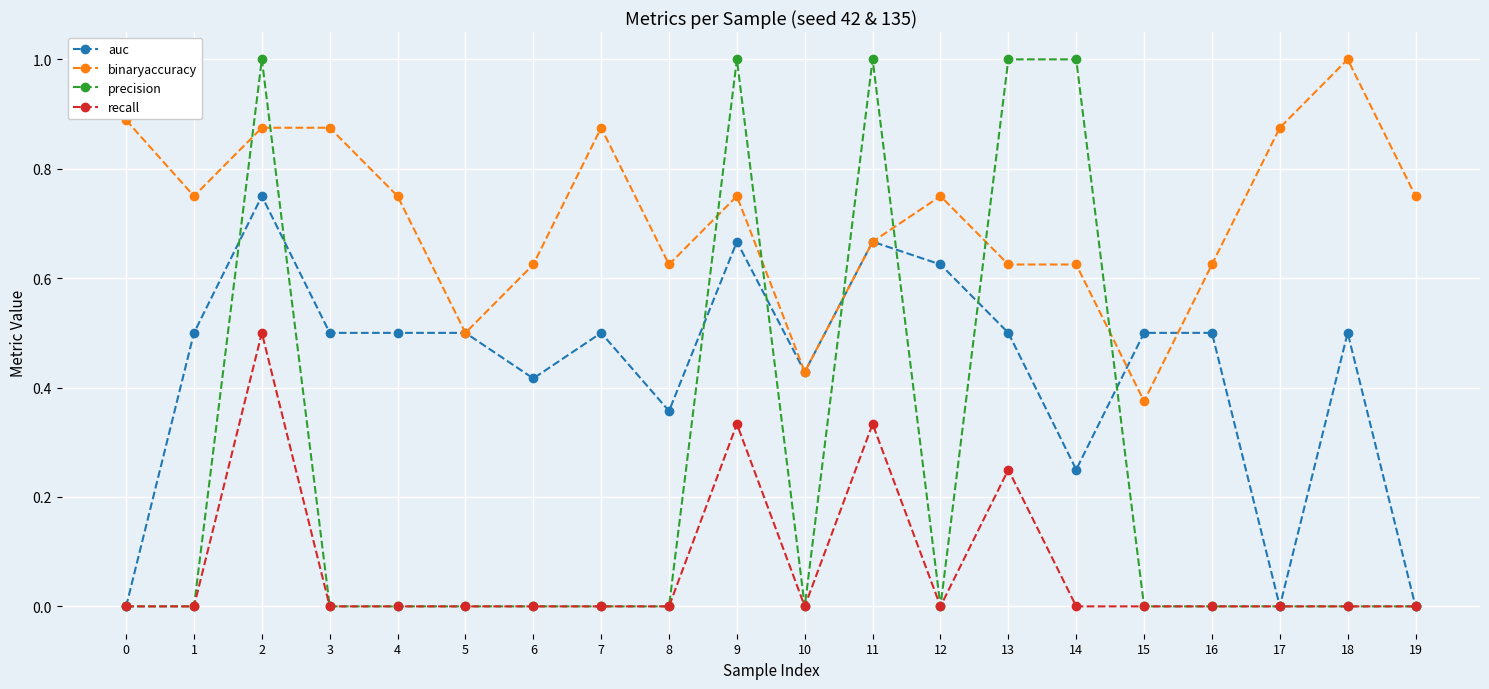

What is the difference between the second highest and minimum values in the binaryaccuracy series?

0.5